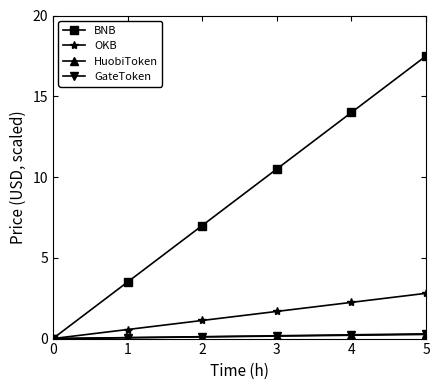

What are all the series names shown in the legend?

BNB, OKB, HuobiToken, GateToken